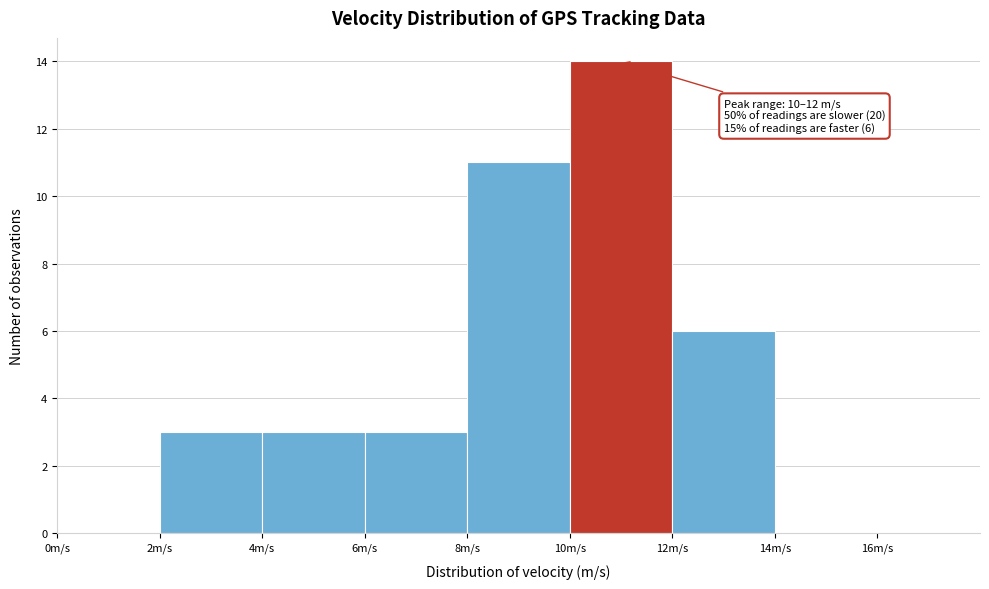

Over which range of the x-axis is the bar tallest?

10 to 12